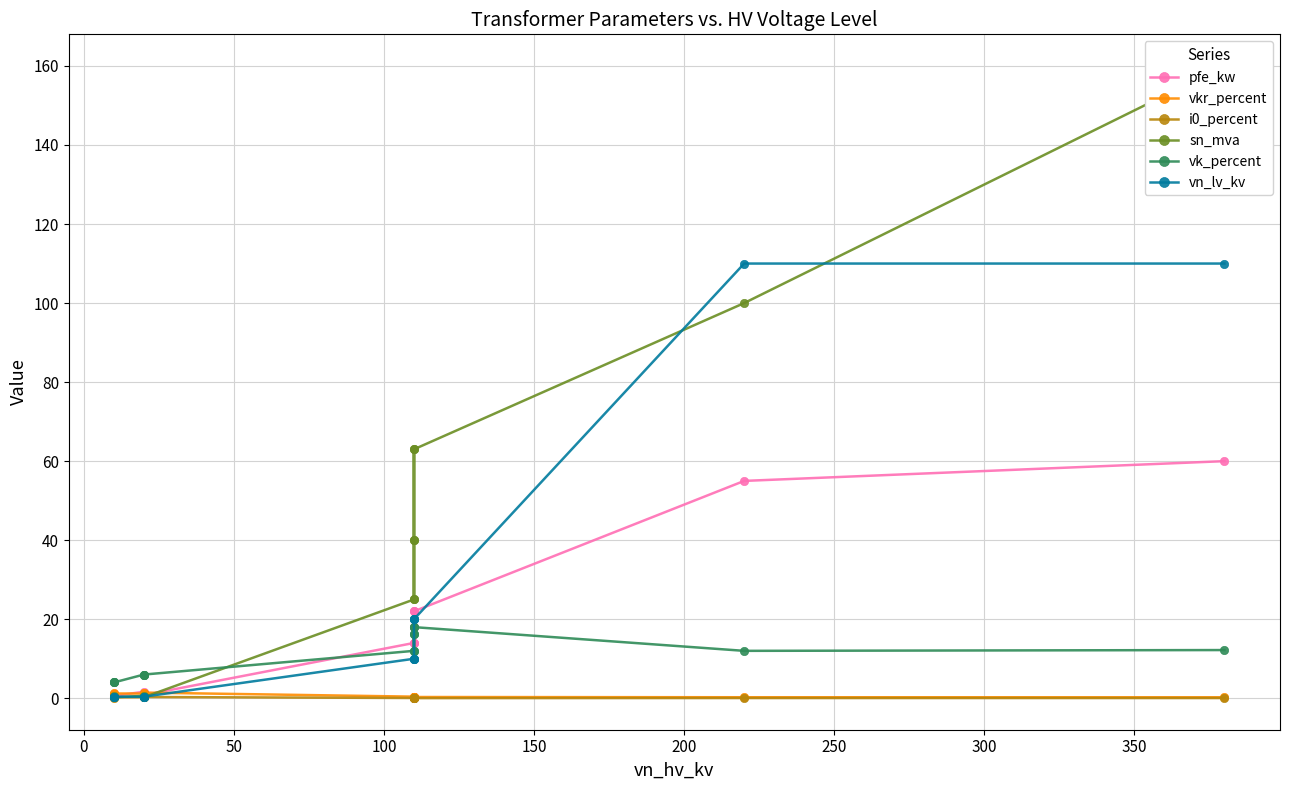

True or false: vkr_percent and i0_percent cross at least once.

False